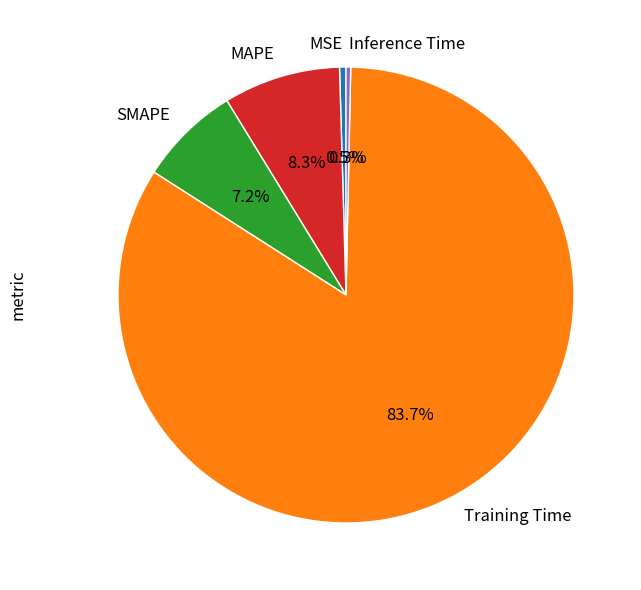

Between MSE and SMAPE, which is larger?

SMAPE